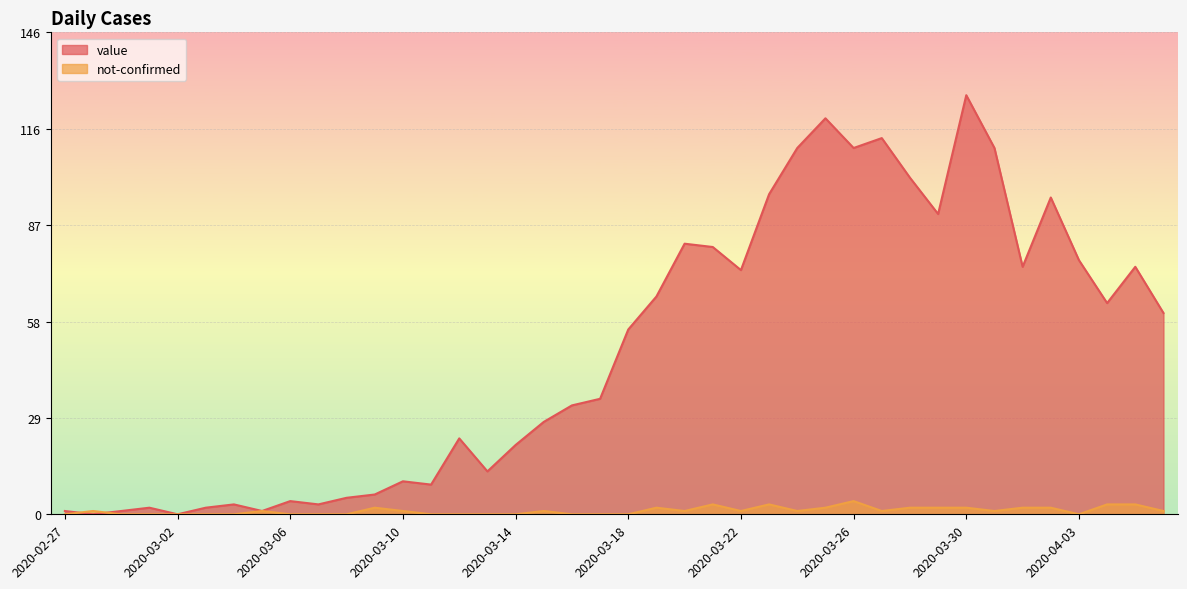

Is it true that value equals 97 at 2020-03-23?

True